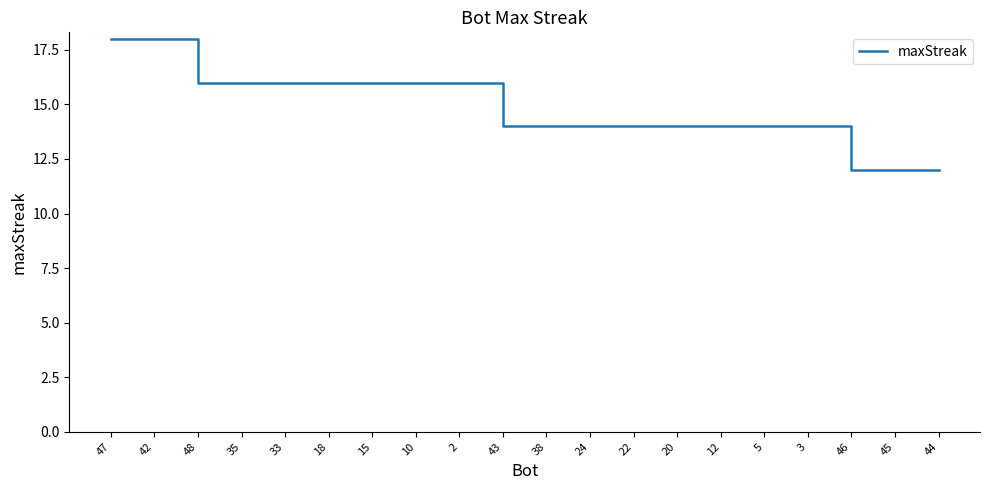

At which label does the data first exceed 14?

47